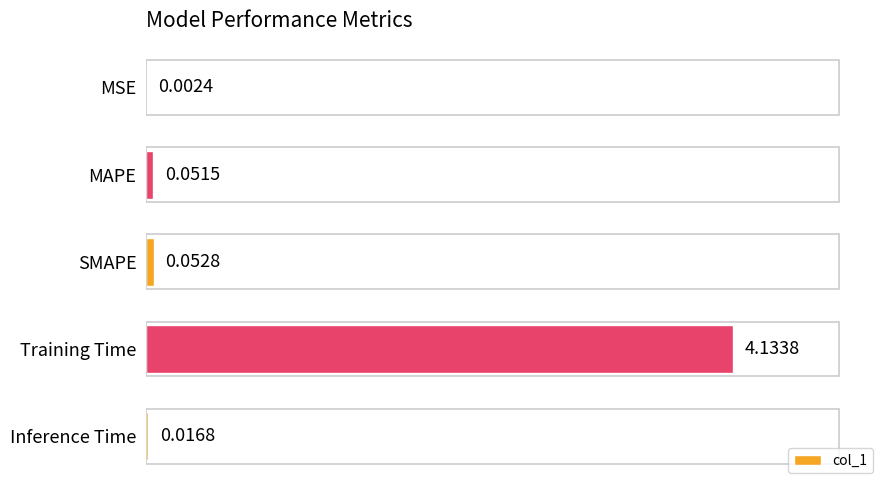

Which label corresponds to the largest value in the chart?

Training Time